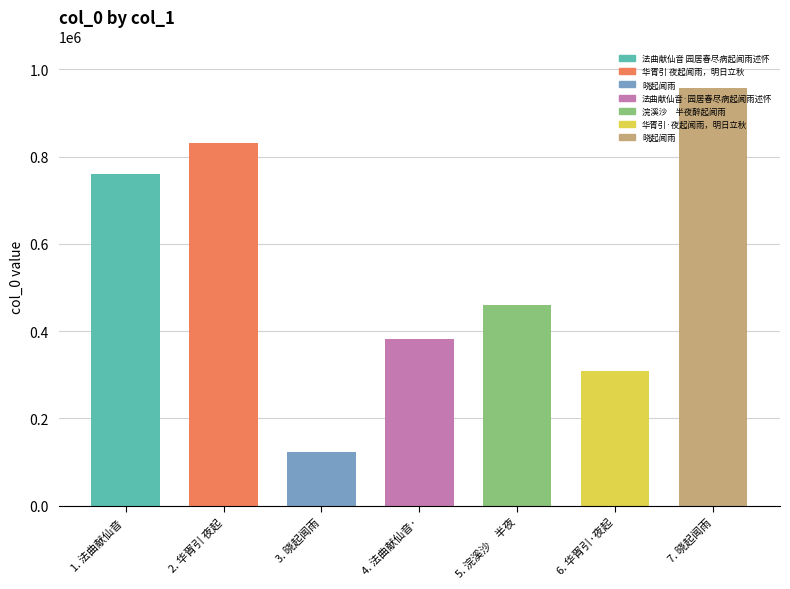

Is it true that the value at 3. 晓起闻雨 is 121925?

True